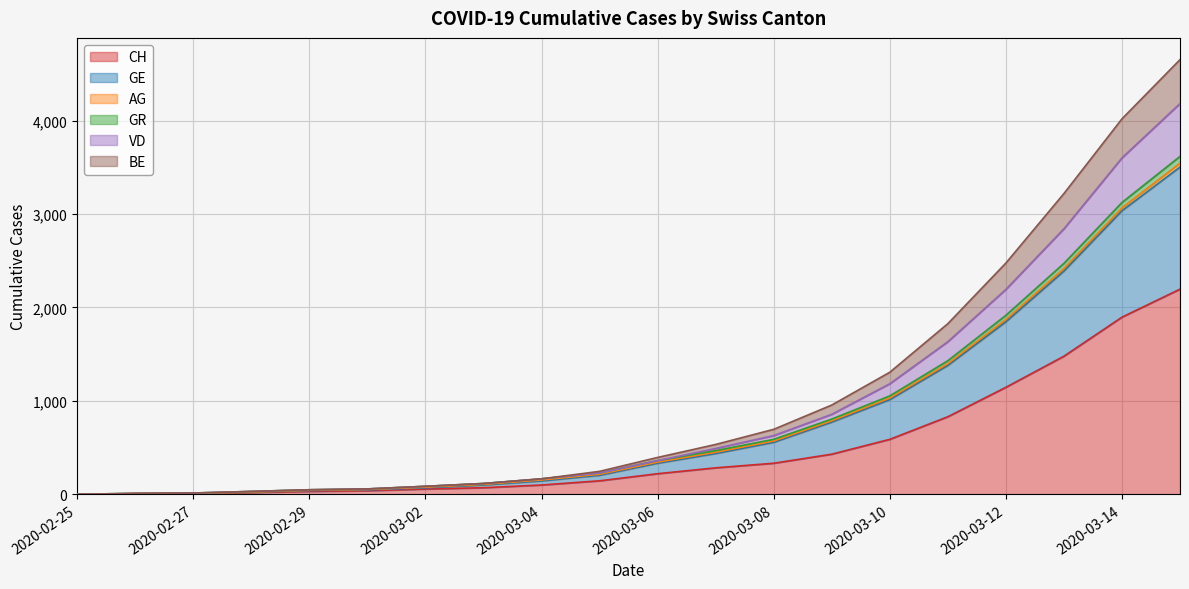

What is the highest value of the CH series?

2196